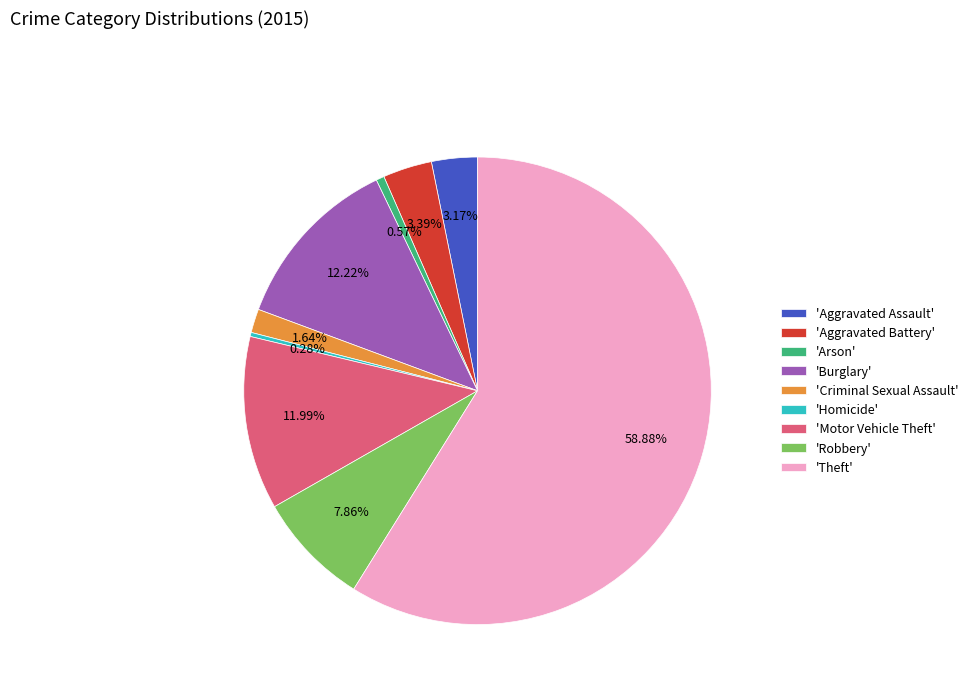

What is the largest slice in the pie chart?

'Theft'